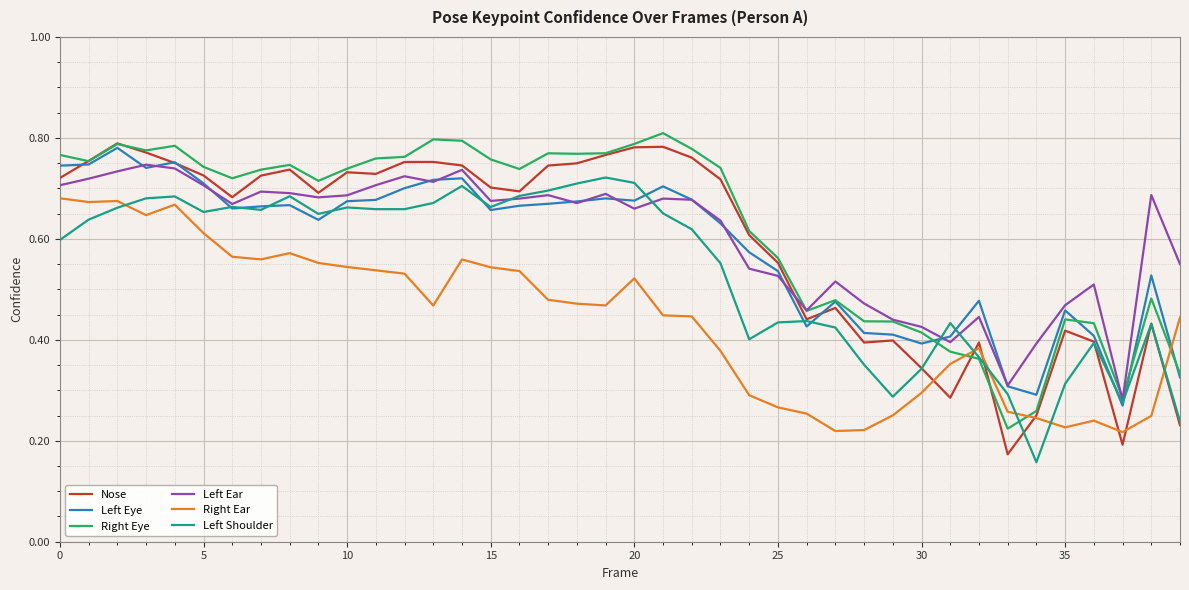

True or false: Right Eye and Right Ear intersect in this chart.

True